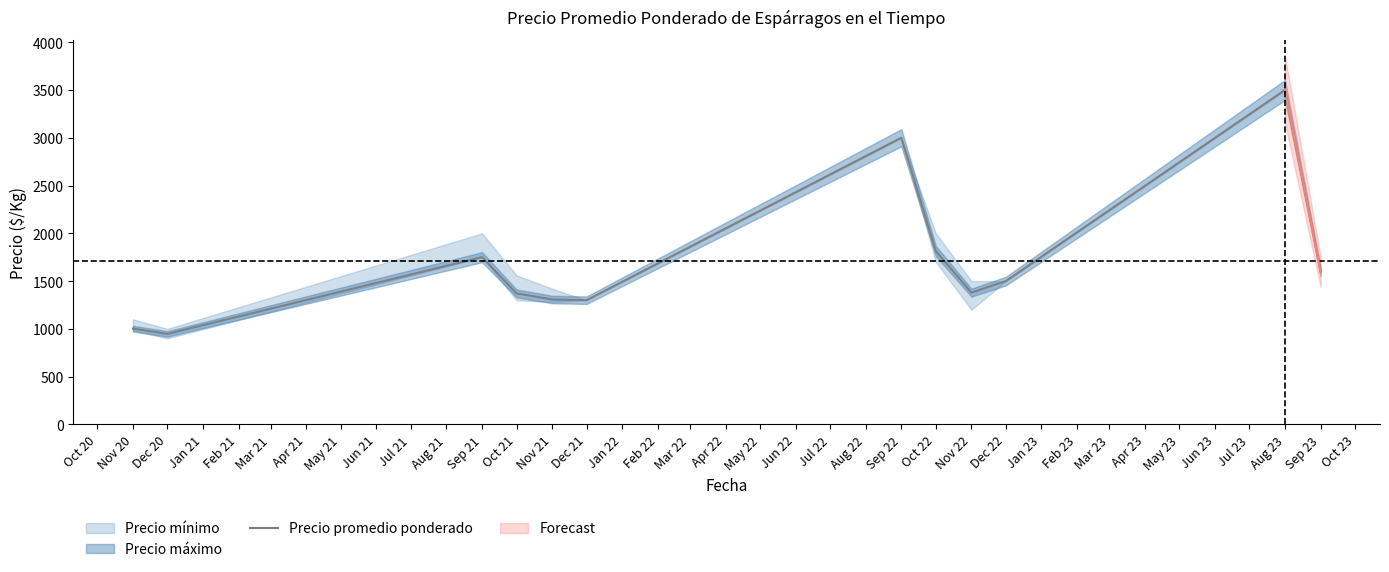

The value of Precio promedio ponderado at Aug 23 is 3500. True or false?

True